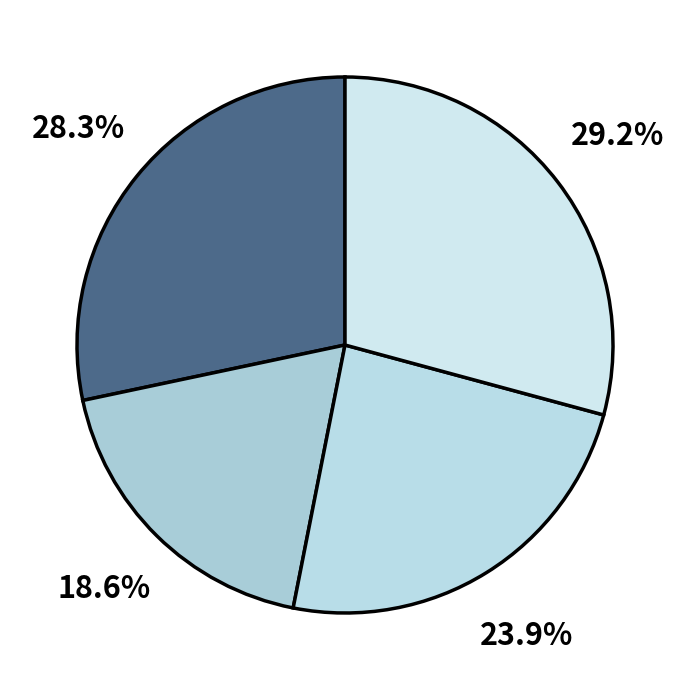

To the nearest percent, what is the difference between the largest and smallest slice percentages?

11%